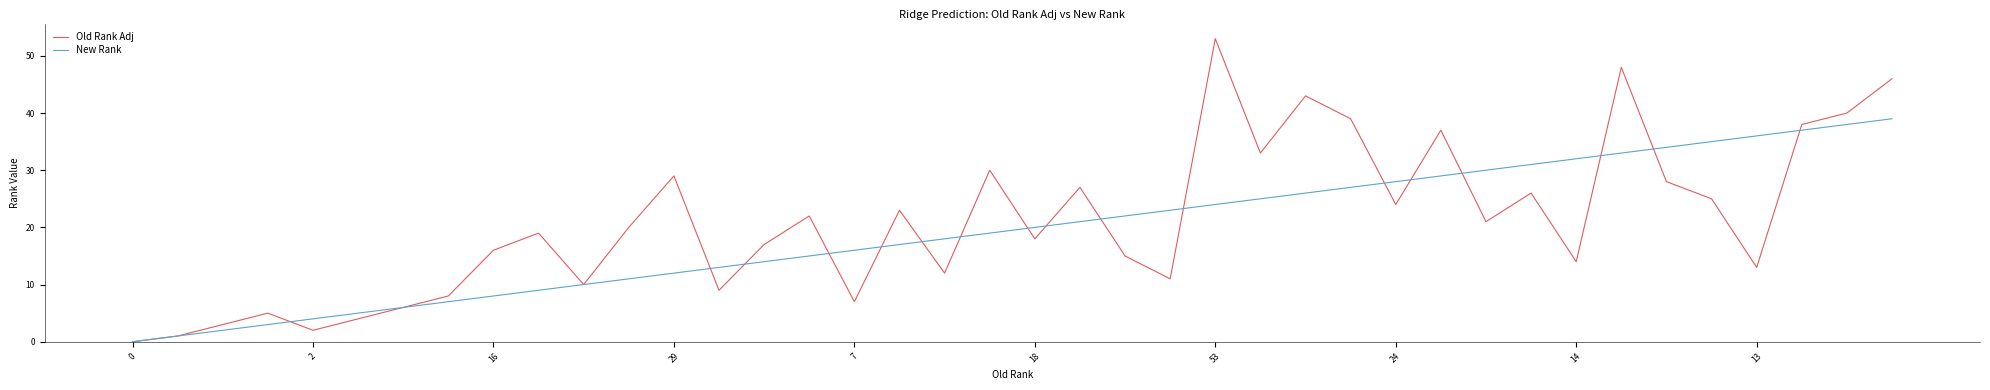

Reading left to right, transcribe all the data shown in this chart.

Old Rank Adj: 0	1	3	5	2	4	6	8	16	19	10	20	29	9	17	22	7	23	12	30	18	27	15	11	53	33	43	39	24	37	21	26	14	48	28	25	13	38	40	46
New Rank: 0	1	2	3	4	5	6	7	8	9	10	11	12	13	14	15	16	17	18	19	20	21	22	23	24	25	26	27	28	29	30	31	32	33	34	35	36	37	38	39